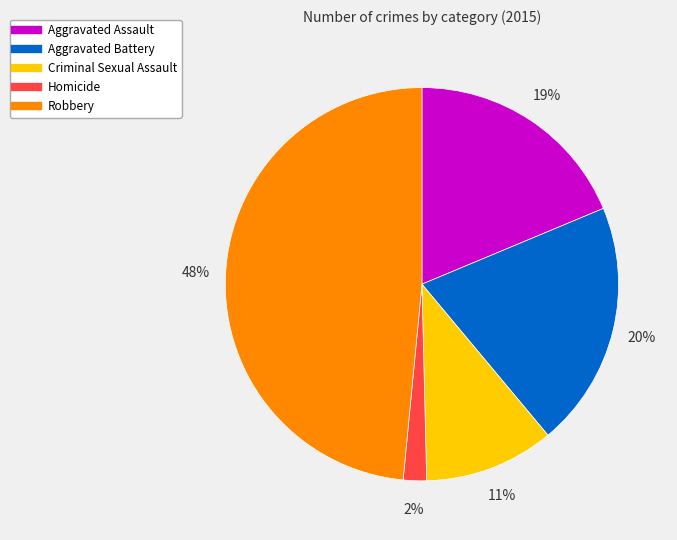

To the nearest percent, what is the average slice percentage?

20%